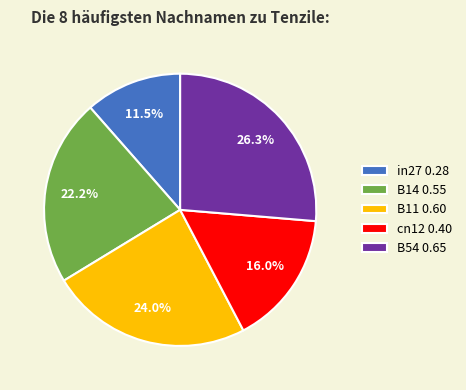

Combined, do B14 and B11 account for over 50%?

No